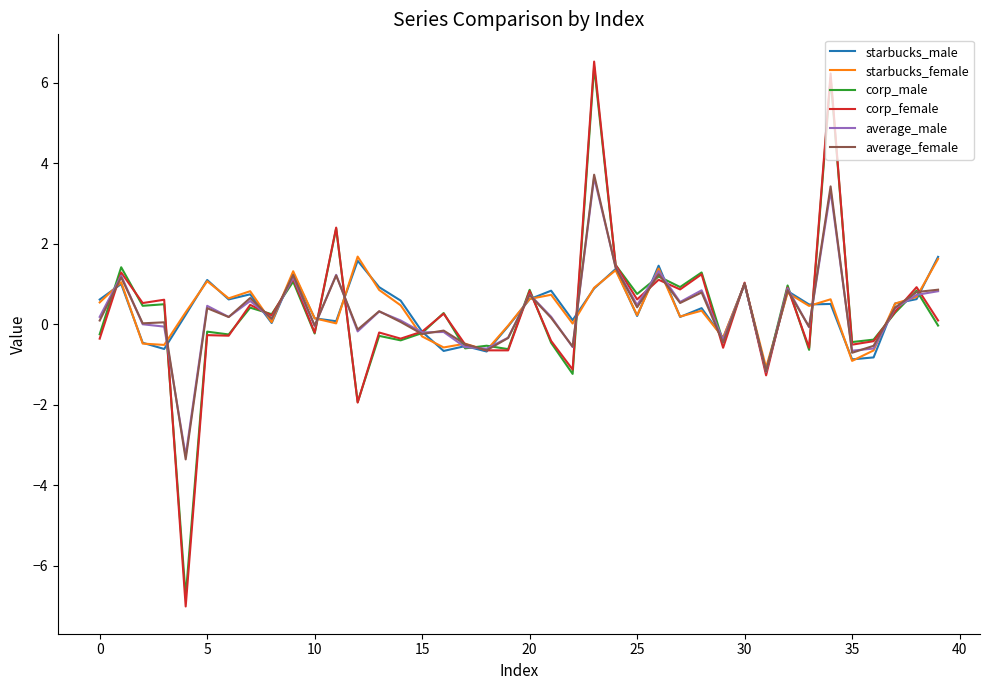

Which series has the largest range (max minus min)?

corp_female